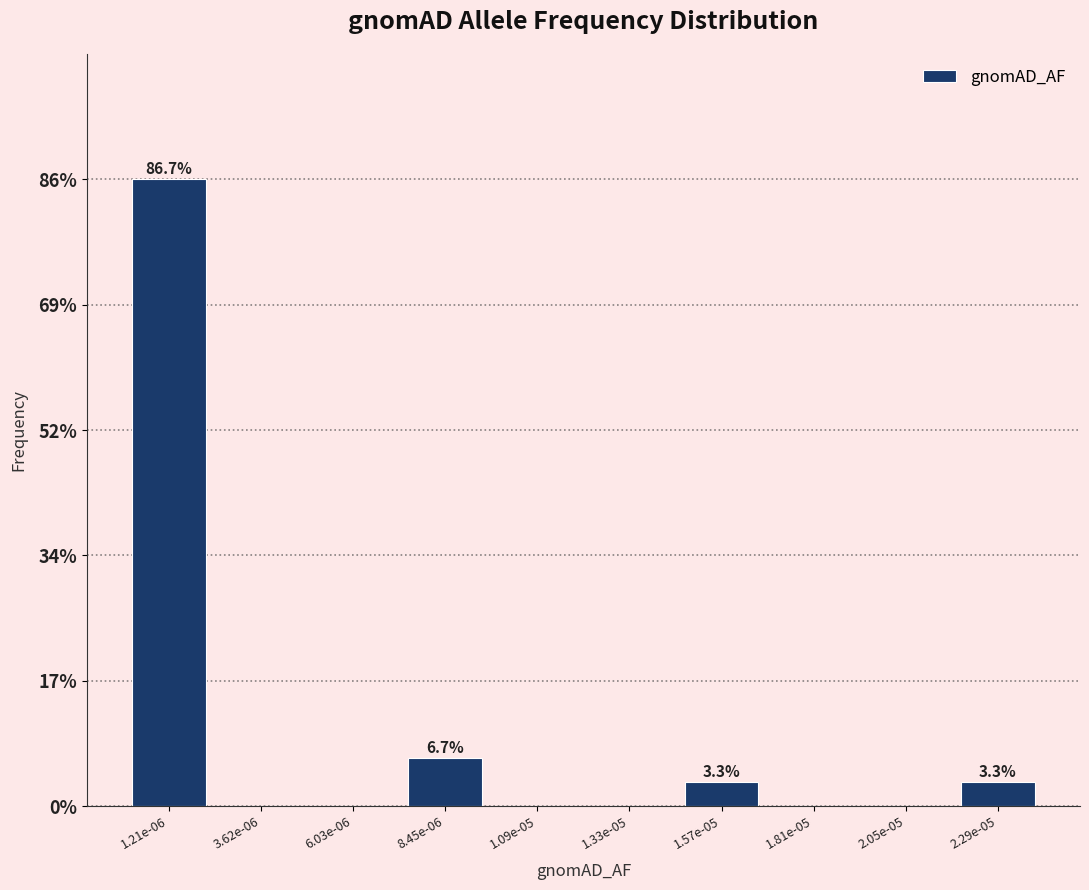

Reading left to right, what are all the values shown in this chart?

1.21e-06=86.7	3.62e-06=0.0	6.03e-06=0.0	8.45e-06=6.7	1.09e-05=0.0	1.33e-05=0.0	1.57e-05=3.3	1.81e-05=0.0	2.05e-05=0.0	2.29e-05=3.3